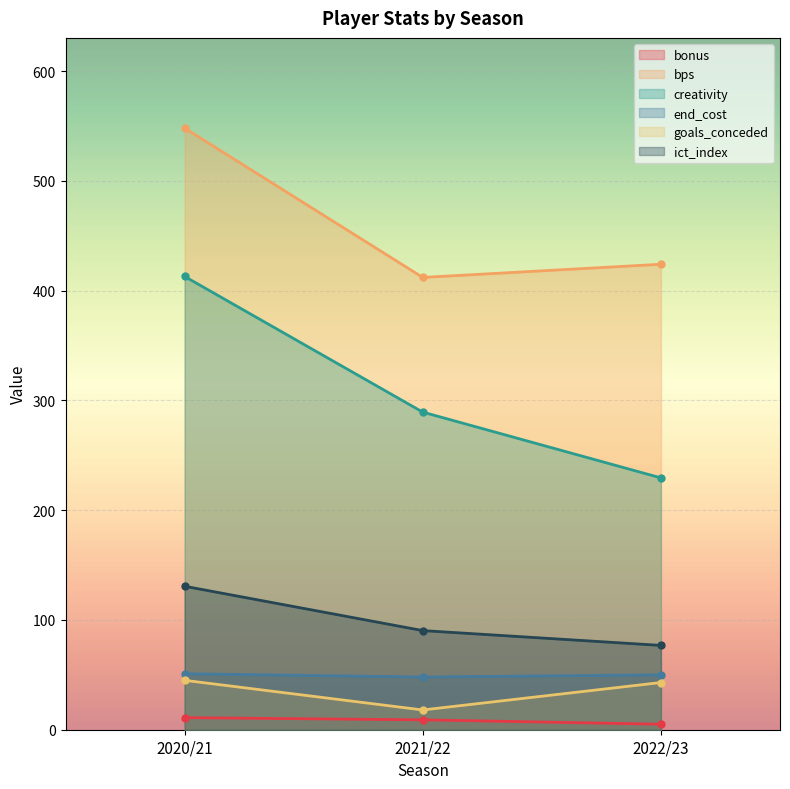

Which series has the largest total across all categories?

bps